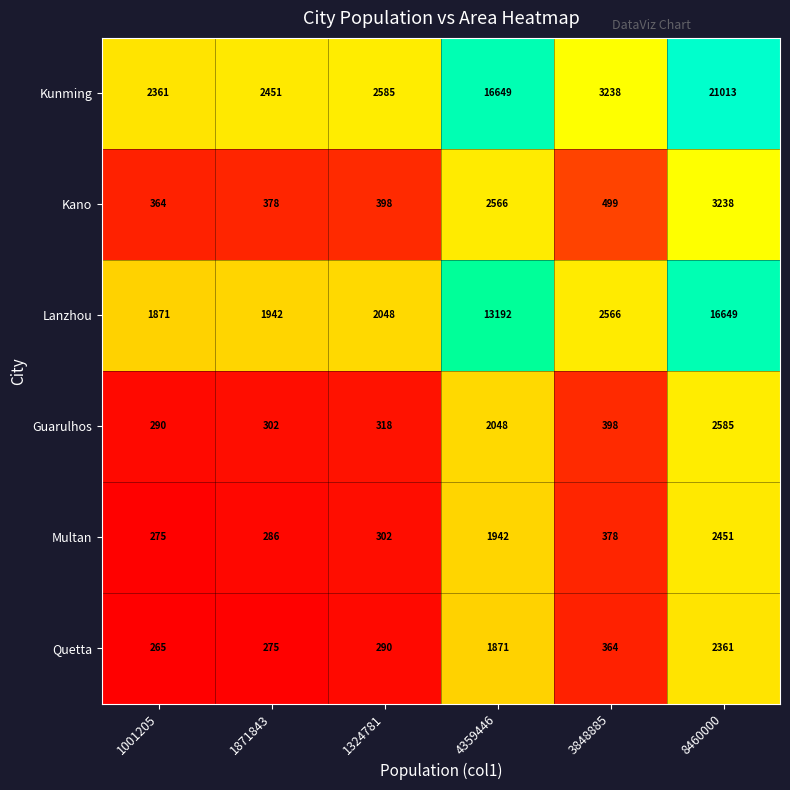

What is the sum of all Kano values?

7443